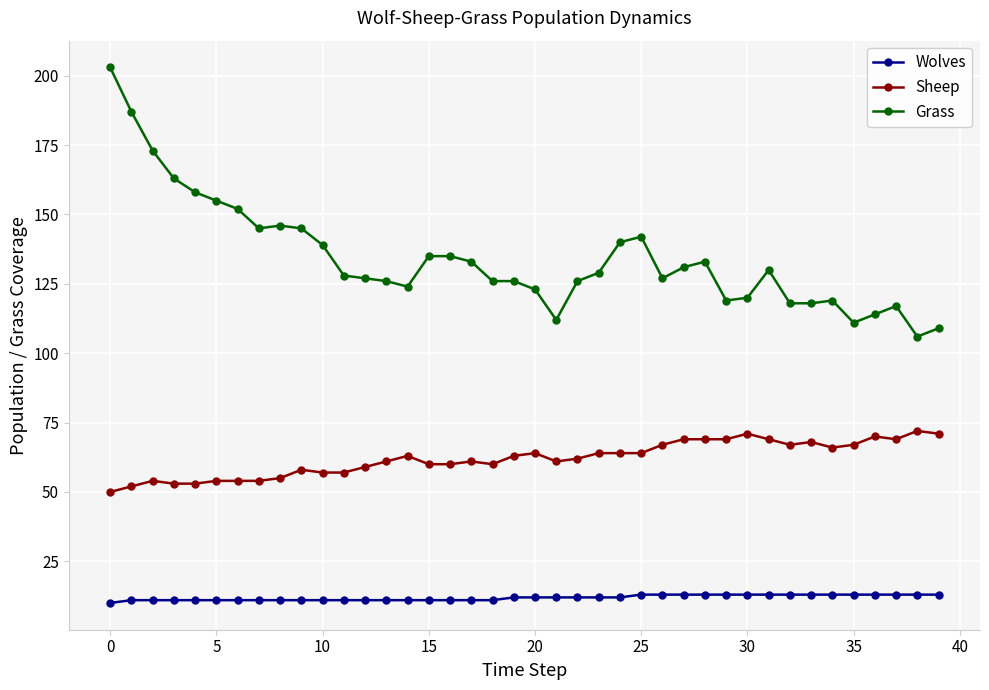

List the series in order of their peak value, highest first.

Grass, Sheep, Wolves